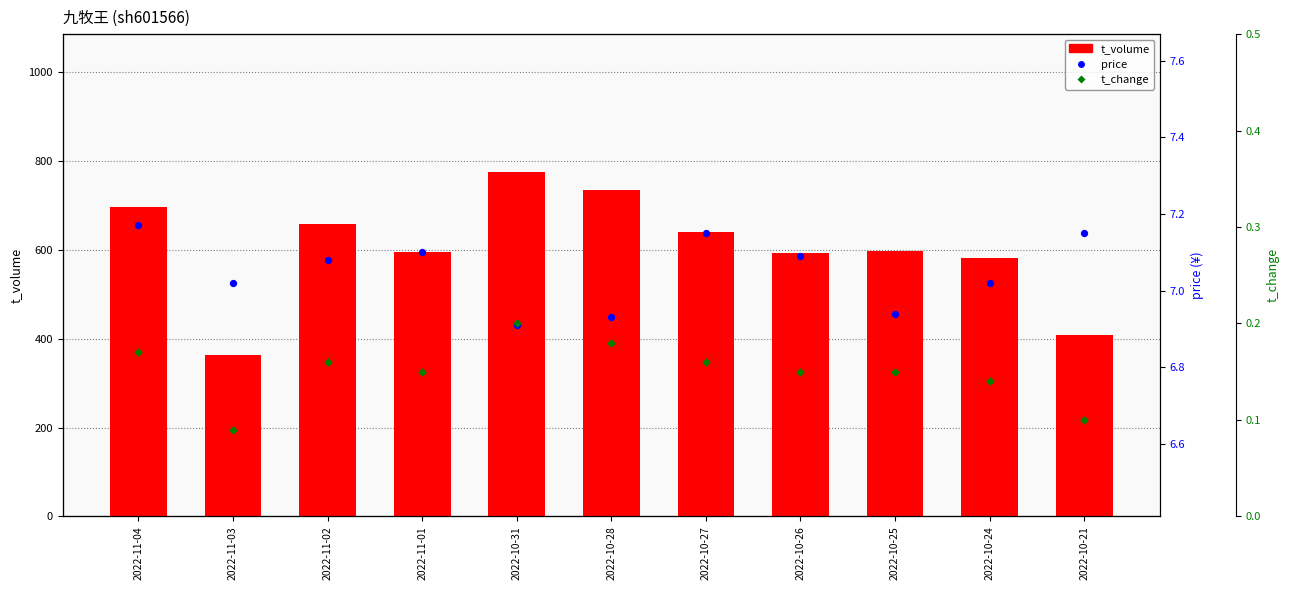

What is the total value across all series at 2022-10-31?

783.1